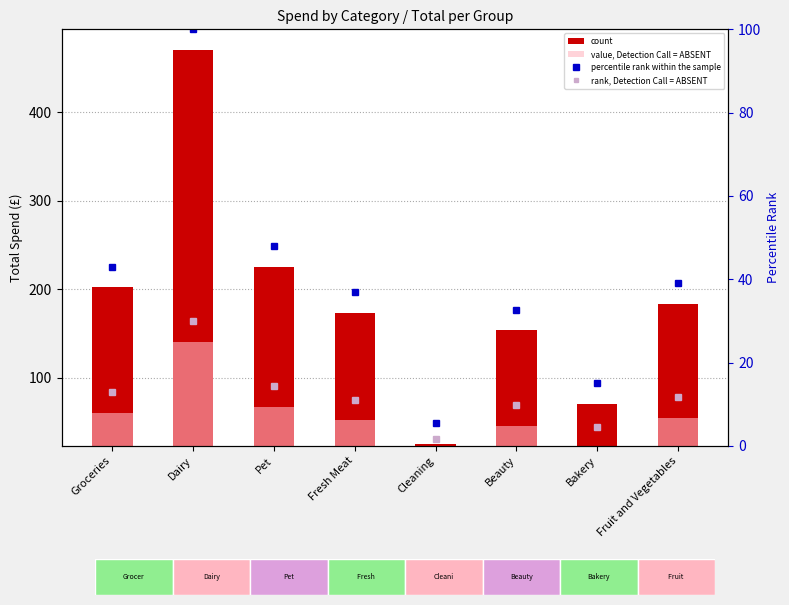

At which category does the chart reach its minimum across all series?

Cleaning